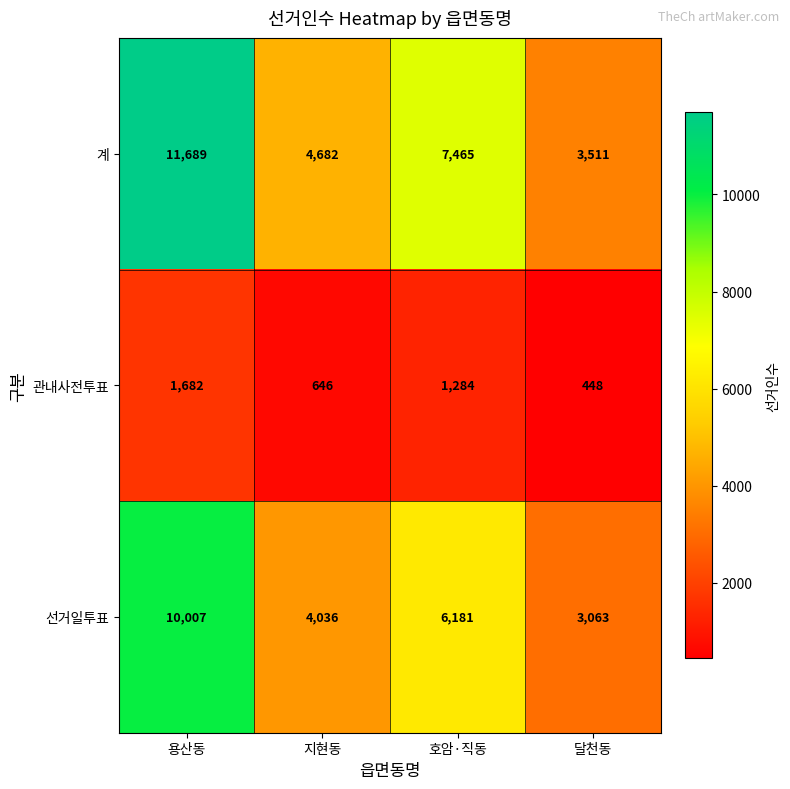

What is the total value across all series at 지현동?

9364